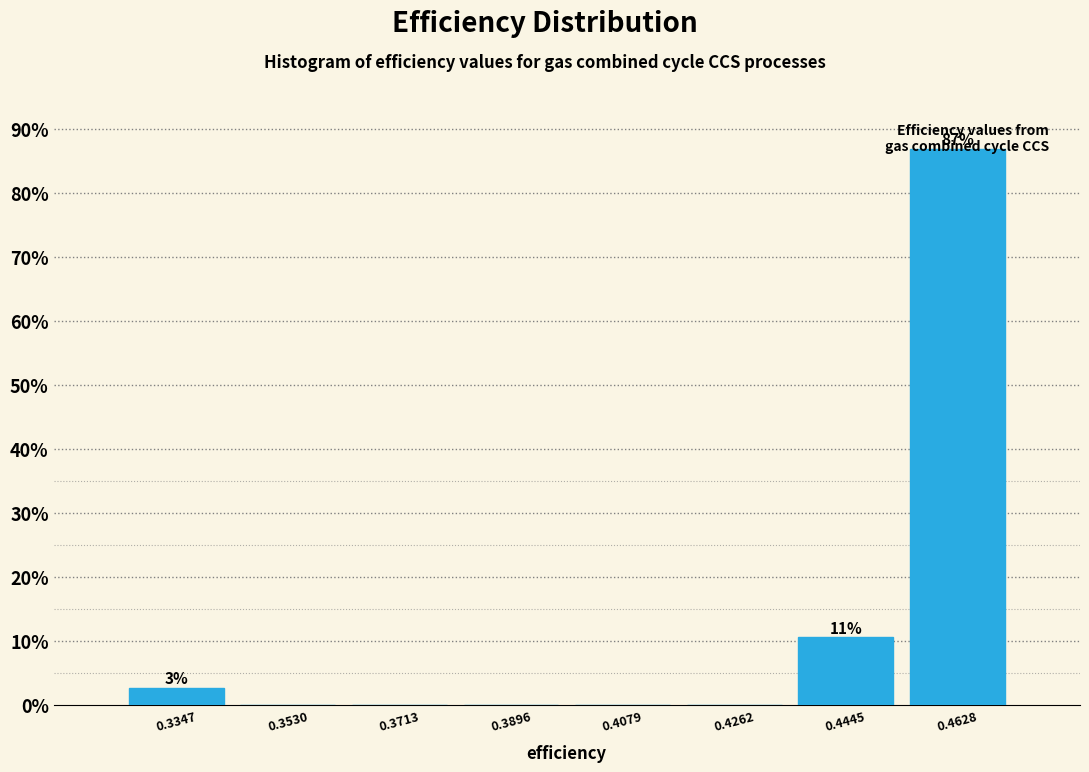

Over which range of the x-axis is the bar tallest?

0.454 to 0.472